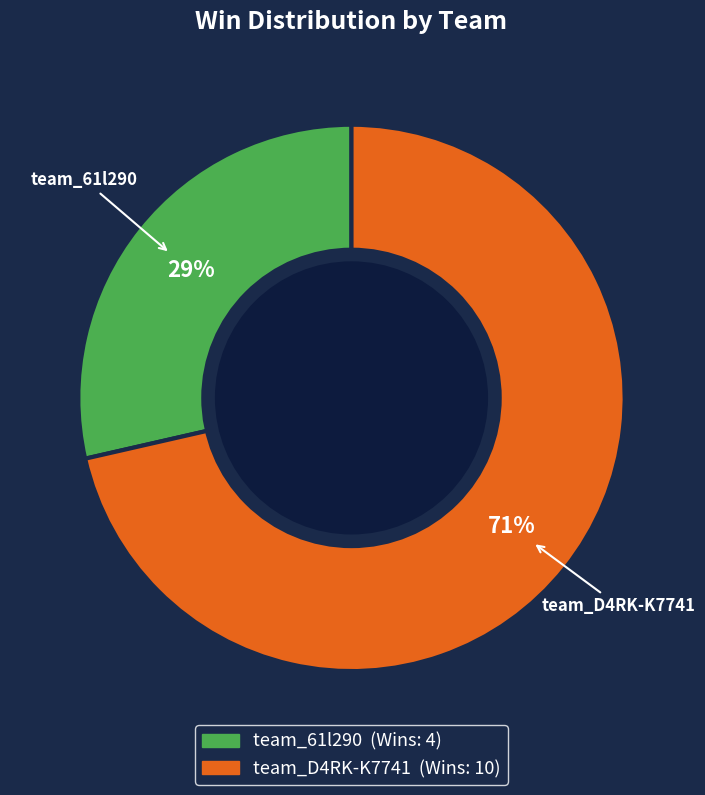

What percentage is the team_D4RK-K7741 slice, to the nearest percent?

71%